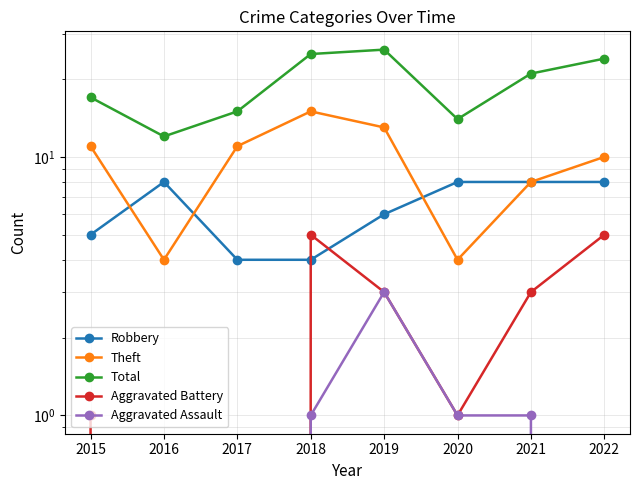

What is the maximum value shown in the chart?

26